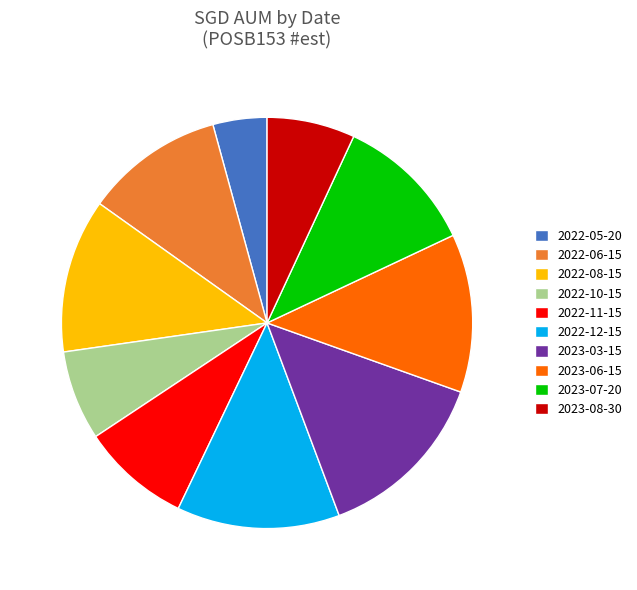

Which category has the smallest portion of the pie?

2022-05-20